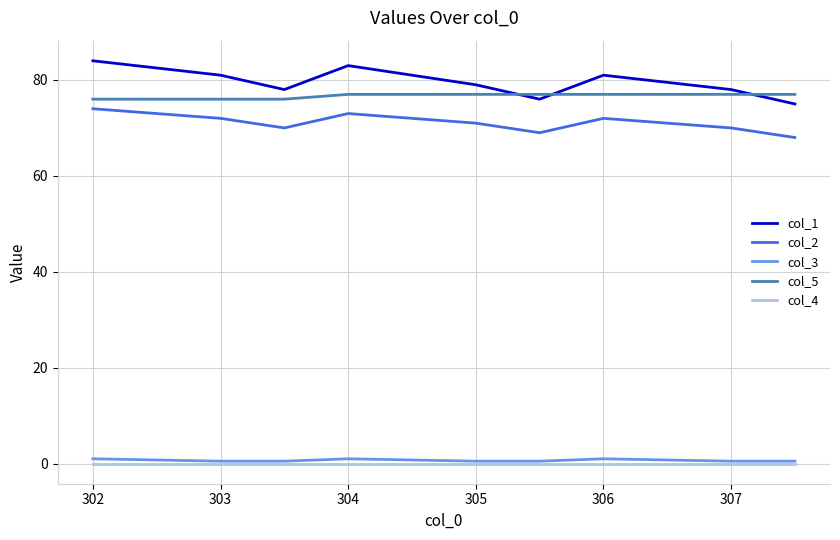

What is the maximum value for col_3?

1.0